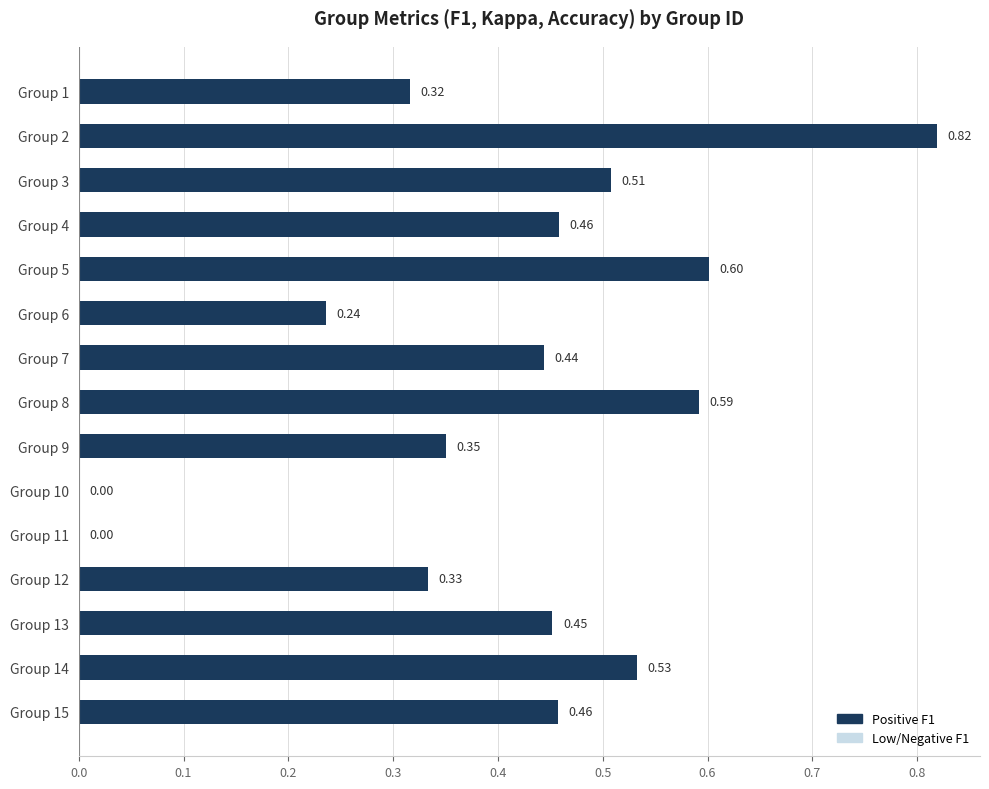

What is the sum of the values at Group 4 and Group 8?

1.1